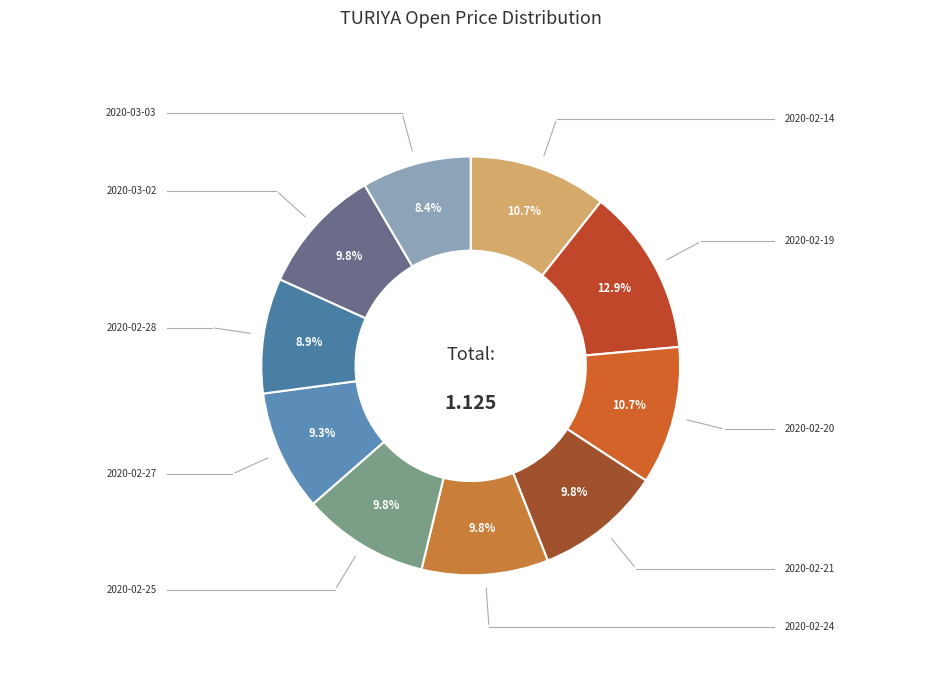

Rank the categories by value from highest to lowest.

2020-02-19, 2020-02-14, 2020-02-20, 2020-02-21, 2020-02-24, 2020-02-25, 2020-03-02, 2020-02-27, 2020-02-28, 2020-03-03